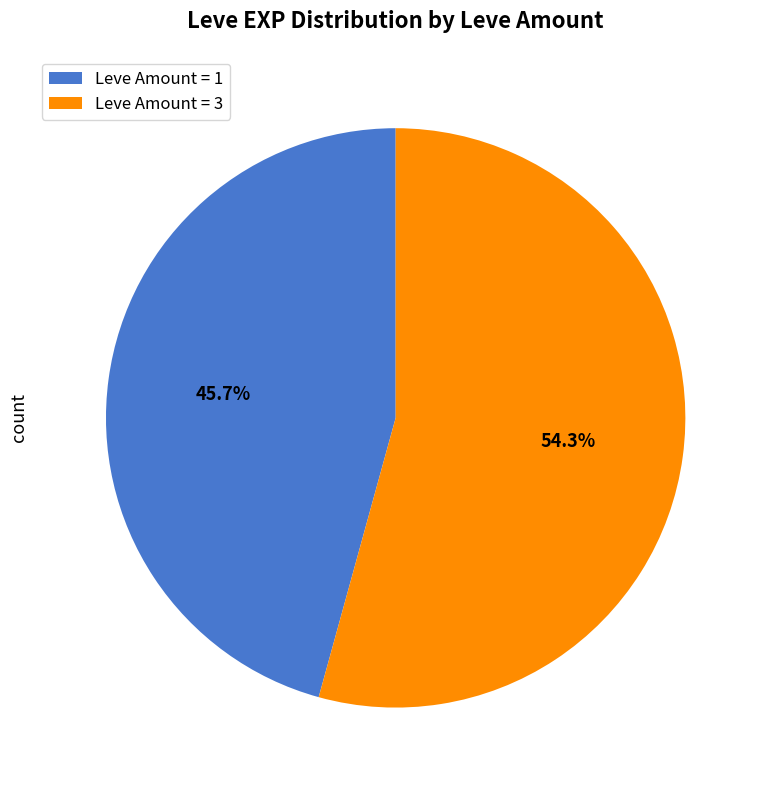

Rank the categories by value from highest to lowest.

Leve Amount = 3, Leve Amount = 1